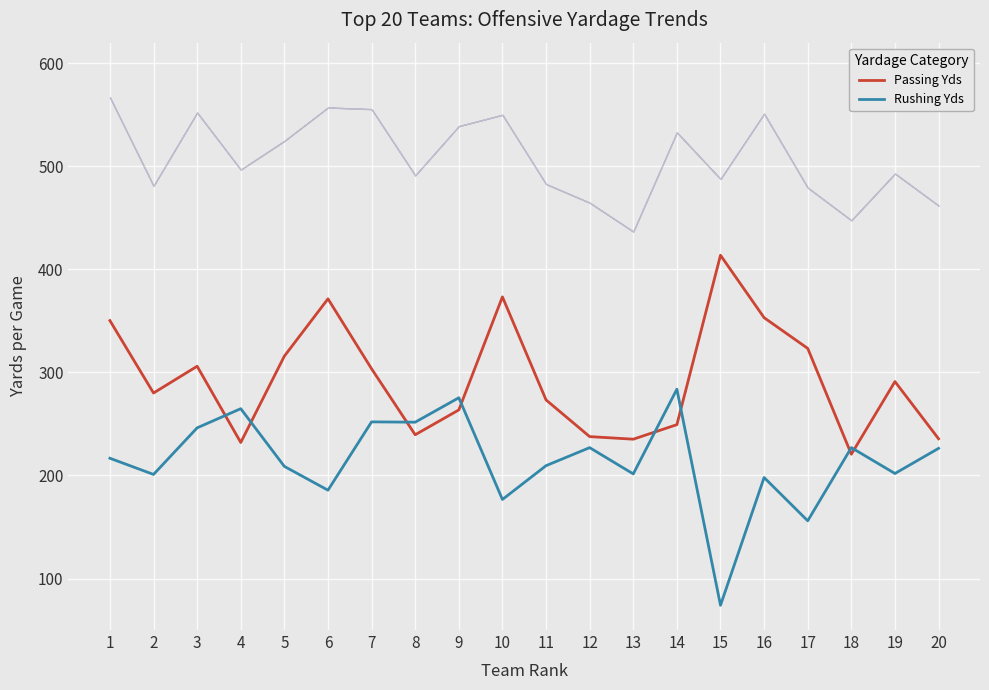

What is the value of the Rushing Yds point at the 9th from the left?

275.4